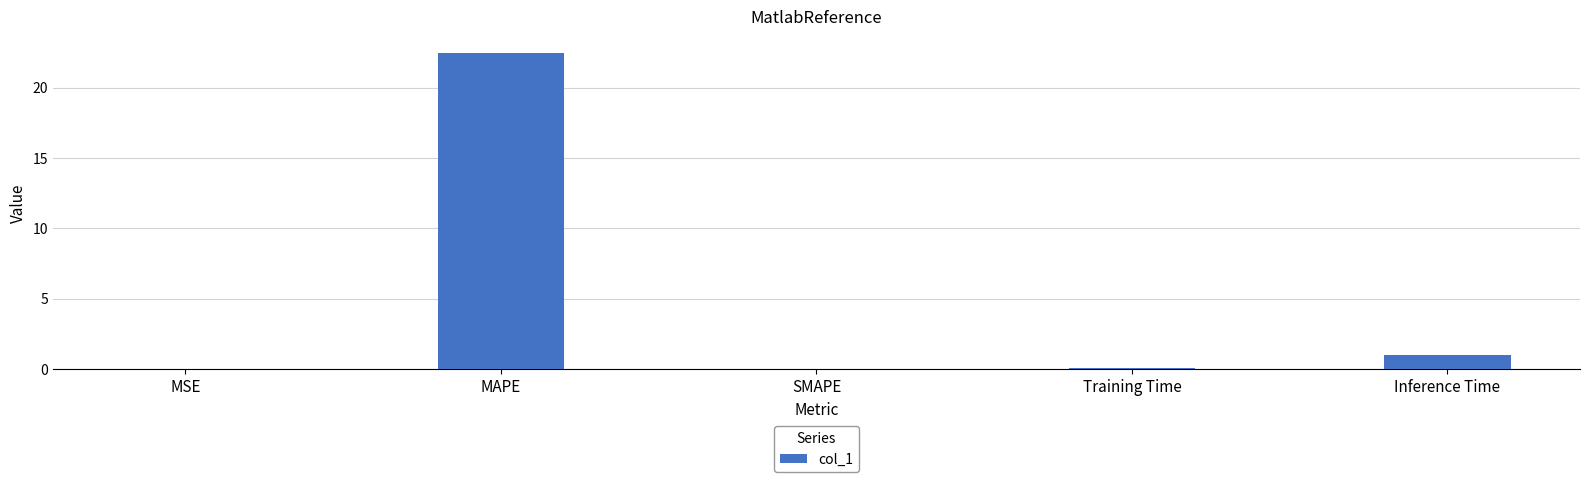

Is it true that the value at SMAPE is 0.0?

True